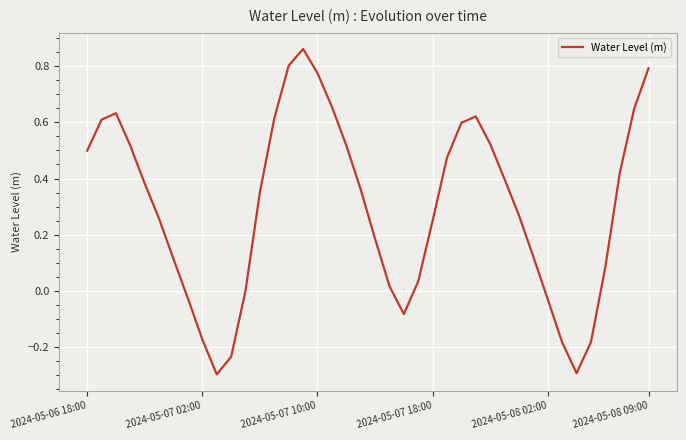

What is the smallest value displayed?

-0.3